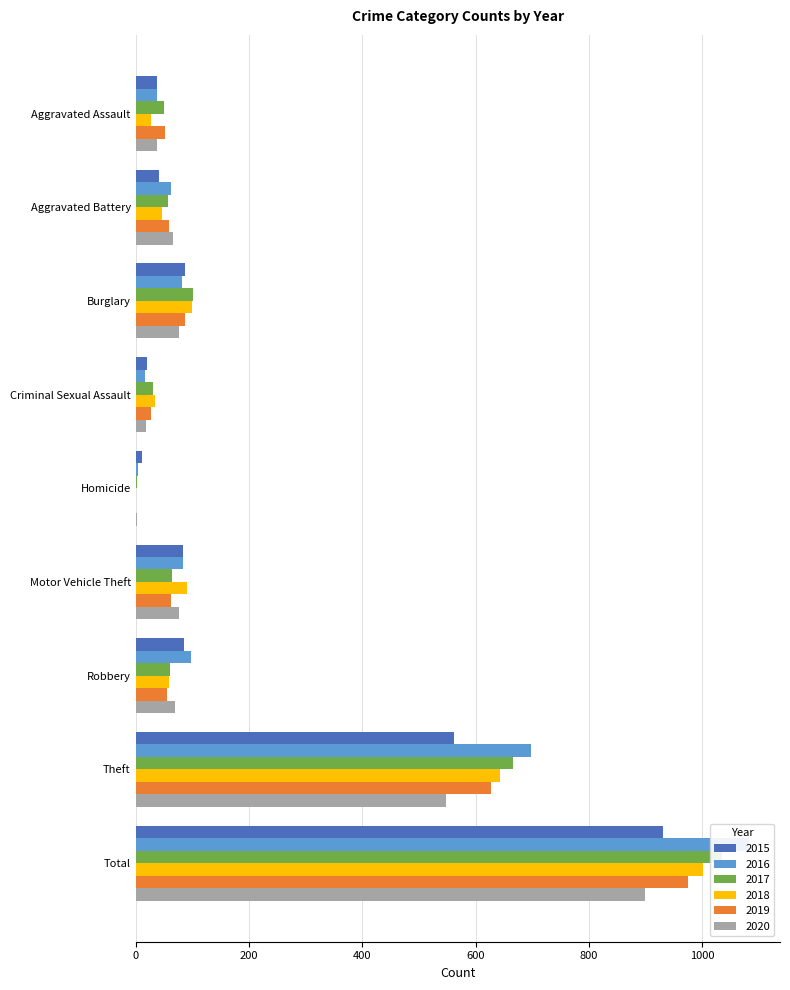

Reading left to right, list all the values displayed in this chart.

2015: Aggravated Assault=38	Aggravated Battery=41	Burglary=88	Criminal Sexual Assault=20	Homicide=11	Motor Vehicle Theft=84	Robbery=86	Theft=562	Total=930
2016: Aggravated Assault=38	Aggravated Battery=63	Burglary=82	Criminal Sexual Assault=17	Homicide=4	Motor Vehicle Theft=83	Robbery=97	Theft=698	Total=1083
2017: Aggravated Assault=50	Aggravated Battery=58	Burglary=101	Criminal Sexual Assault=30	Homicide=3	Motor Vehicle Theft=65	Robbery=60	Theft=666	Total=1034
2018: Aggravated Assault=27	Aggravated Battery=47	Burglary=99	Criminal Sexual Assault=35	Homicide=1	Motor Vehicle Theft=90	Robbery=59	Theft=643	Total=1002
2019: Aggravated Assault=51	Aggravated Battery=59	Burglary=88	Criminal Sexual Assault=28	Homicide=0	Motor Vehicle Theft=63	Robbery=55	Theft=628	Total=974
2020: Aggravated Assault=38	Aggravated Battery=66	Burglary=77	Criminal Sexual Assault=19	Homicide=3	Motor Vehicle Theft=76	Robbery=70	Theft=547	Total=899